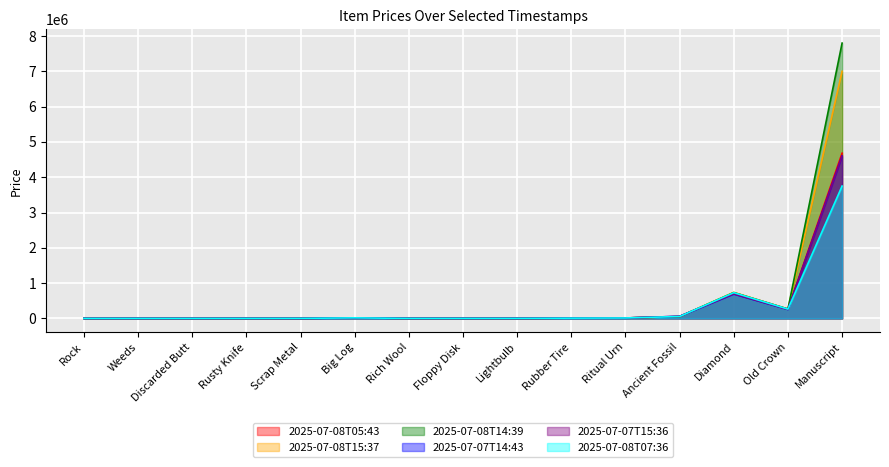

Which series has the largest total across all categories?

2025-07-08T14:39